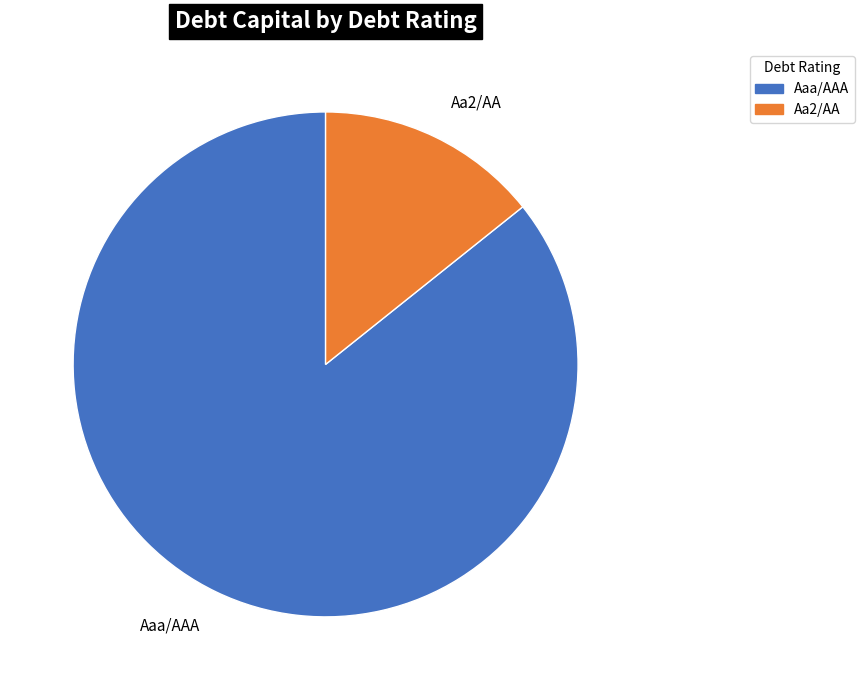

Which category has the biggest portion of the pie?

Aaa/AAA